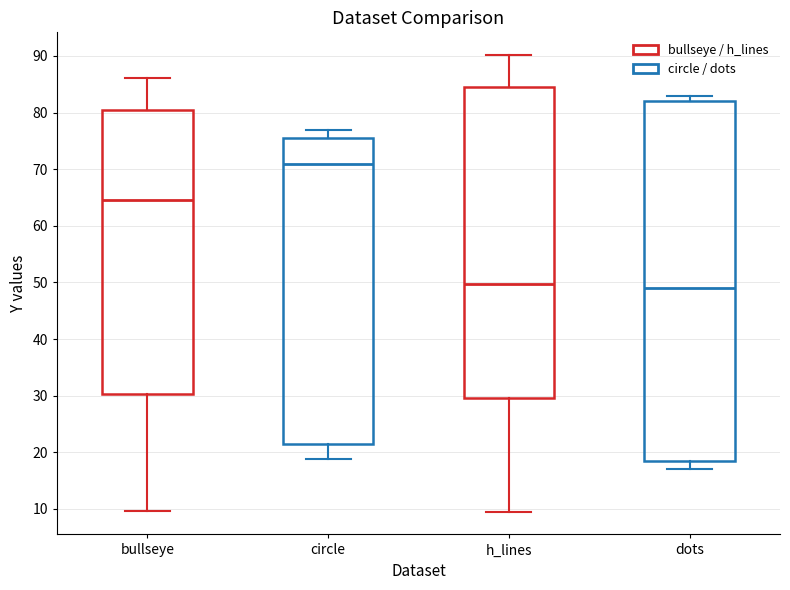

Which box has the highest median line?

circle